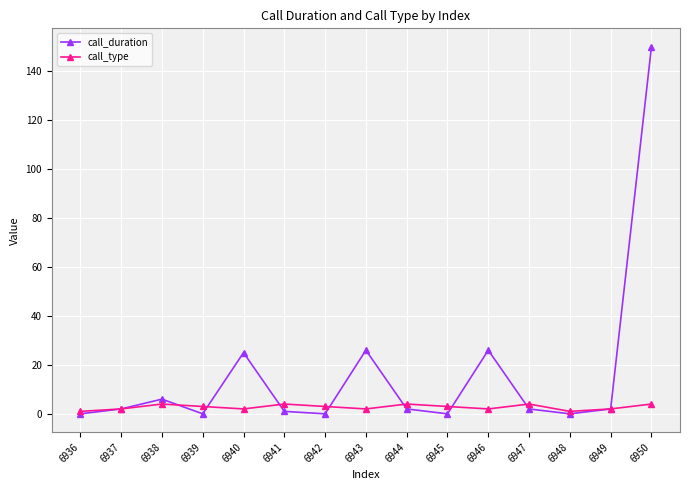

The call_type series shows 4 at 6947. True or false?

True